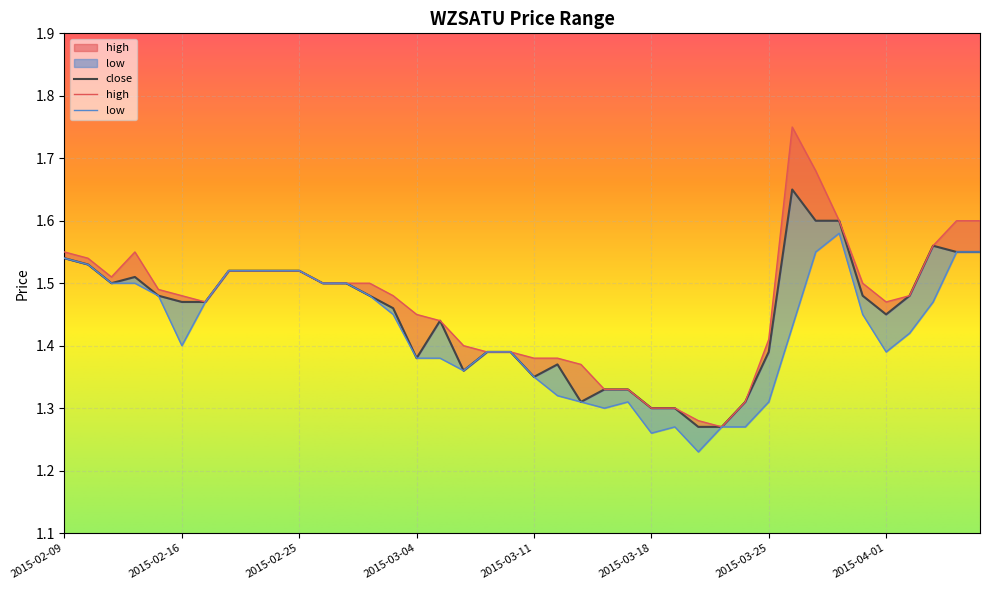

What is the sum of the low values at 2015-02-13 and 2015-04-03?

3.0